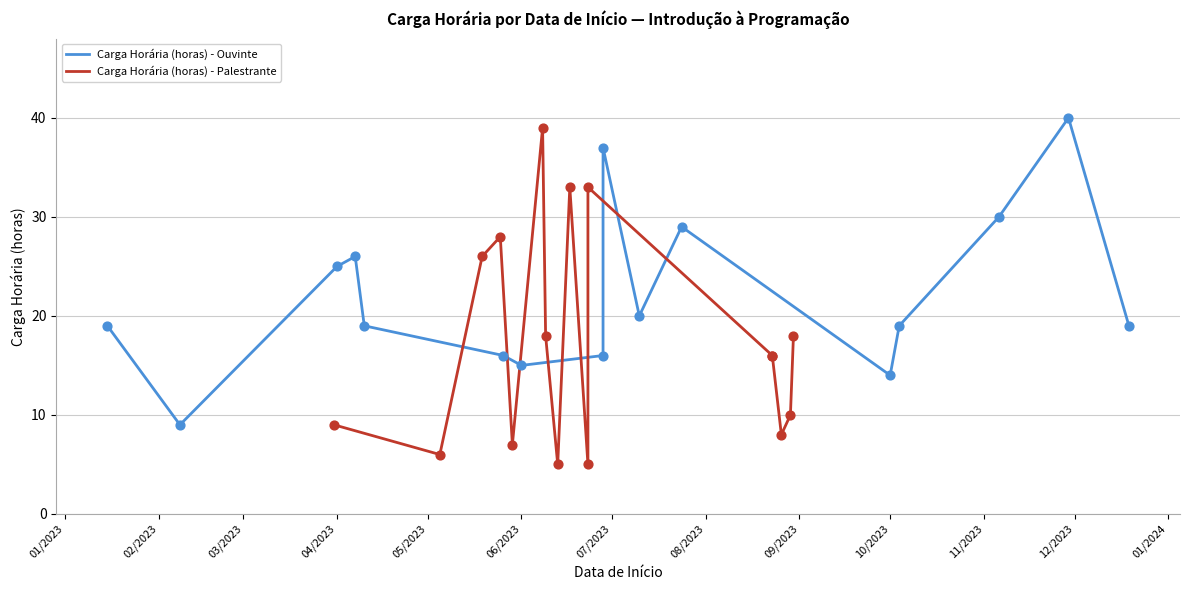

Is the value of Carga Horária (horas) - Ouvinte at 08/2023 greater than the value of Carga Horária (horas) - Palestrante at 07/2023?

No